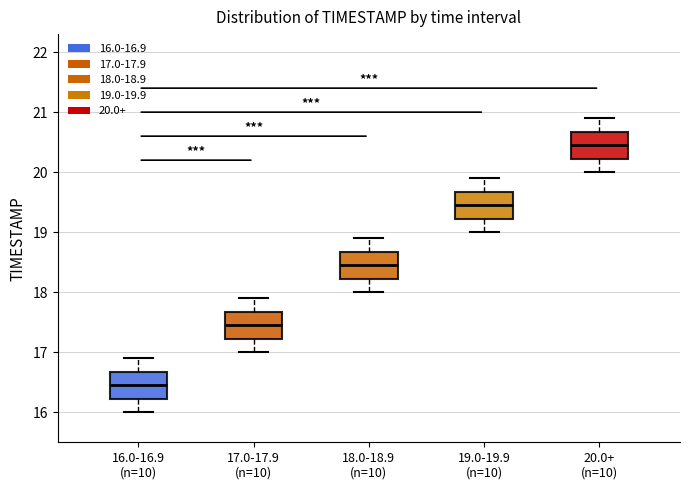

Reading left to right, read every box against the y-axis: the position of its median line, the range the box covers, and the ends of its whiskers. The values are not printed on the chart, so give them approximately, as read against the axis.

16.0-16.9 (n=10): median 16.5, box 16.2 to 16.7, whiskers 16.0 to 16.9
17.0-17.9 (n=10): median 17.5, box 17.2 to 17.7, whiskers 17.0 to 17.9
18.0-18.9 (n=10): median 18.5, box 18.2 to 18.7, whiskers 18.0 to 18.9
19.0-19.9 (n=10): median 19.5, box 19.2 to 19.7, whiskers 19.0 to 19.9
20.0+ (n=10): median 20.5, box 20.2 to 20.7, whiskers 20.0 to 20.9